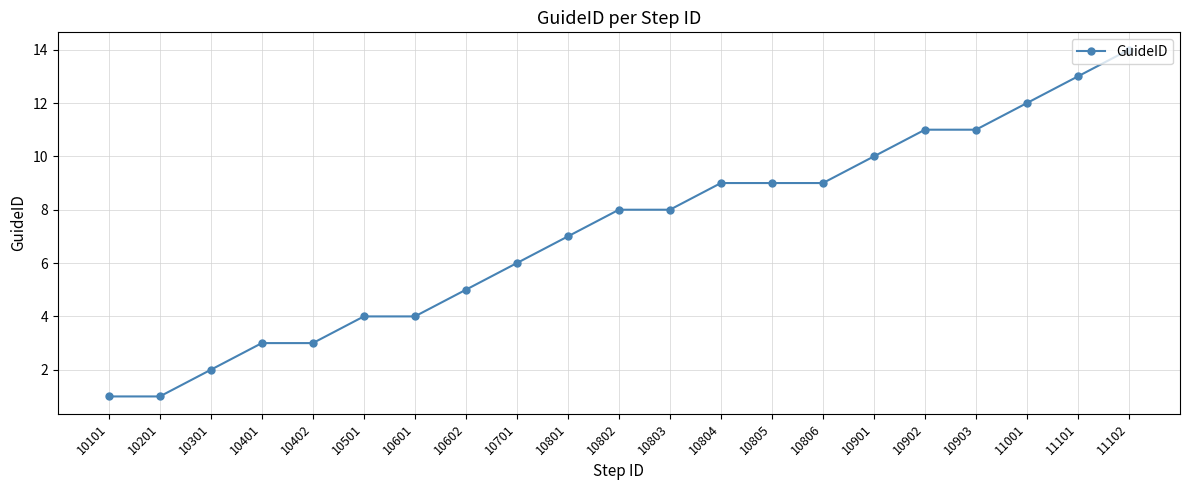

What is the minimum value shown in the chart?

1